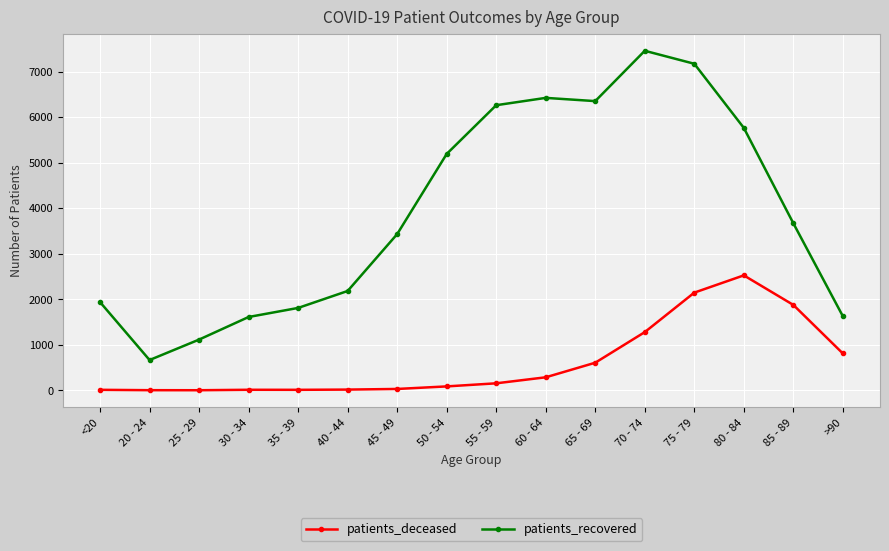

True or false: patients_deceased and patients_recovered cross at least once.

False